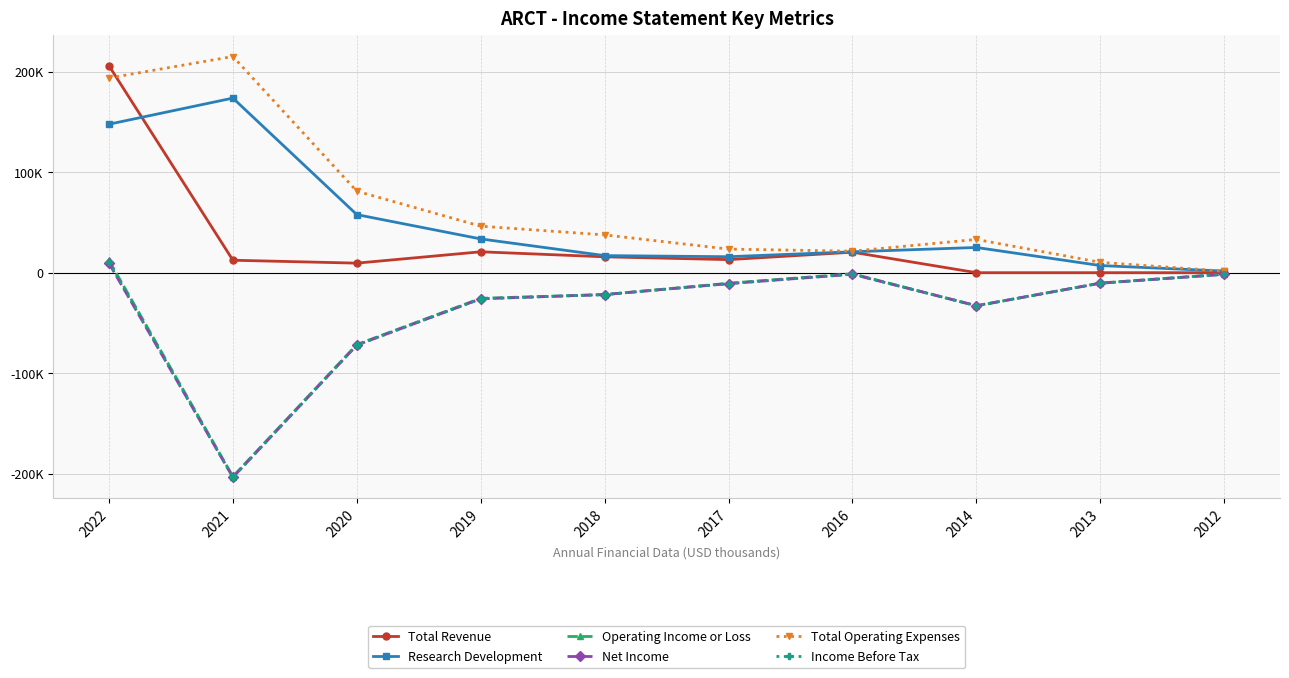

True or false: Net Income and Total Revenue cross at least once.

False